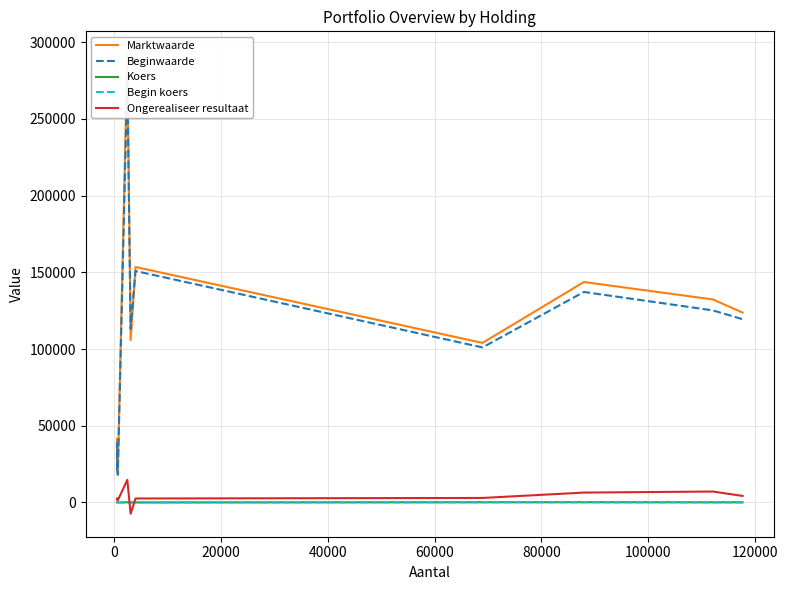

Read the Koers value at 0.

85.2